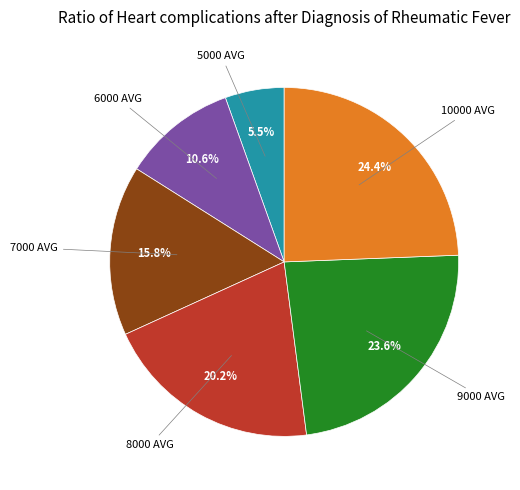

Count the number of slices in the pie.

6